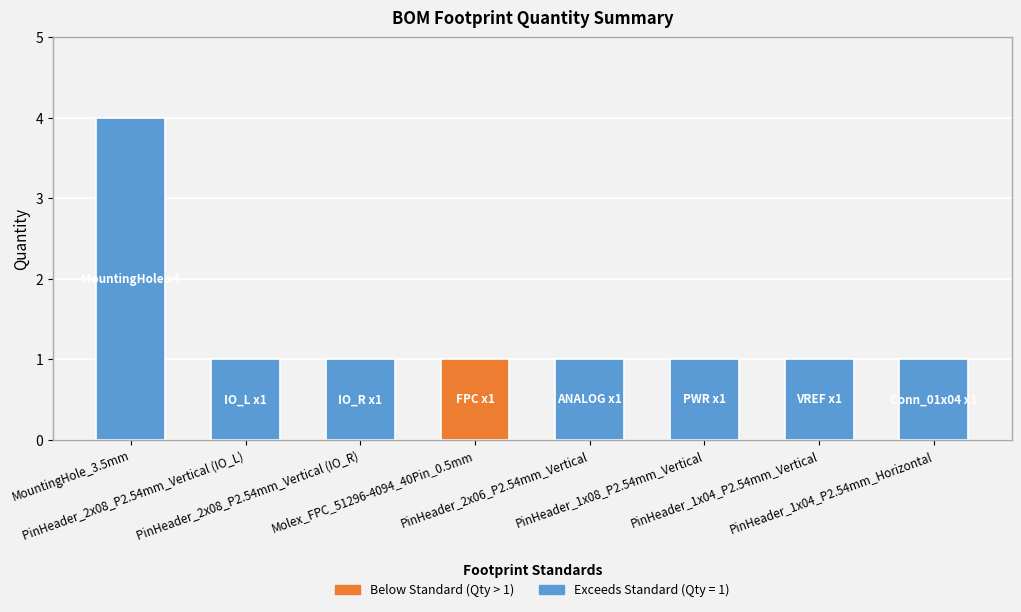

Does the chart contain any negative values?

No